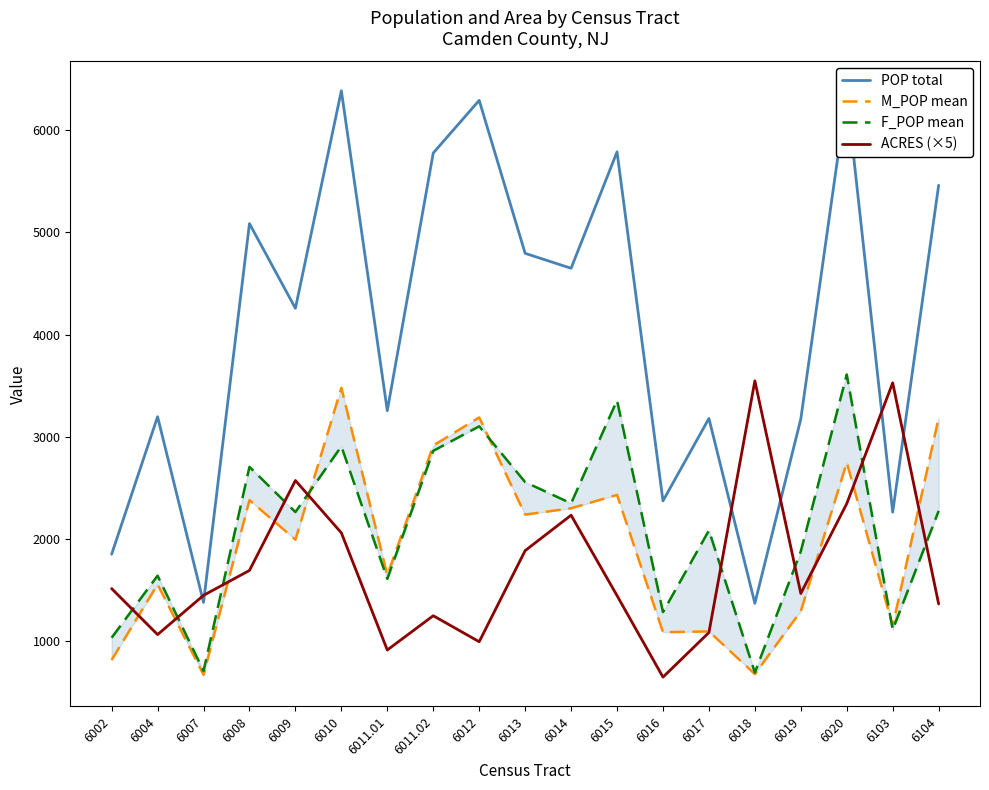

Reading left to right, list all the values displayed in this chart.

POP total: 6002=1851.0	6004=3197.0	6007=1380.0	6008=5087.0	6009=4258.0	6010=6387.0	6011.01=3256.0	6011.02=5778.0	6012=6293.0	6013=4796.0	6014=4650.0	6015=5789.0	6016=2373.0	6017=3180.0	6018=1371.0	6019=3175.0	6020=6358.0	6103=2263.0	6104=5462.0
M_POP mean: 6002=817.0	6004=1556.0	6007=671.0	6008=2381.0	6009=1994.0	6010=3480.0	6011.01=1646.0	6011.02=2915.0	6012=3190.0	6013=2239.0	6014=2301.0	6015=2432.0	6016=1088.0	6017=1096.0	6018=678.0	6019=1295.0	6020=2748.0	6103=1151.0	6104=3187.0
F_POP mean: 6002=1034.0	6004=1641.0	6007=709.0	6008=2706.0	6009=2264.0	6010=2907.0	6011.01=1610.0	6011.02=2863.0	6012=3103.0	6013=2557.0	6014=2349.0	6015=3357.0	6016=1285.0	6017=2084.0	6018=693.0	6019=1880.0	6020=3610.0	6103=1112.0	6104=2275.0
ACRES (×5): 6002=1514.9	6004=1064.8	6007=1448.8	6008=1692.6	6009=2572.8	6010=2060.6	6011.01=913.9	6011.02=1249.2	6012=994.8	6013=1886.3	6014=2233.2	6015=1446.1	6016=648.3	6017=1084.8	6018=3548.1	6019=1467.0	6020=2346.6	6103=3528.5	6104=1364.3